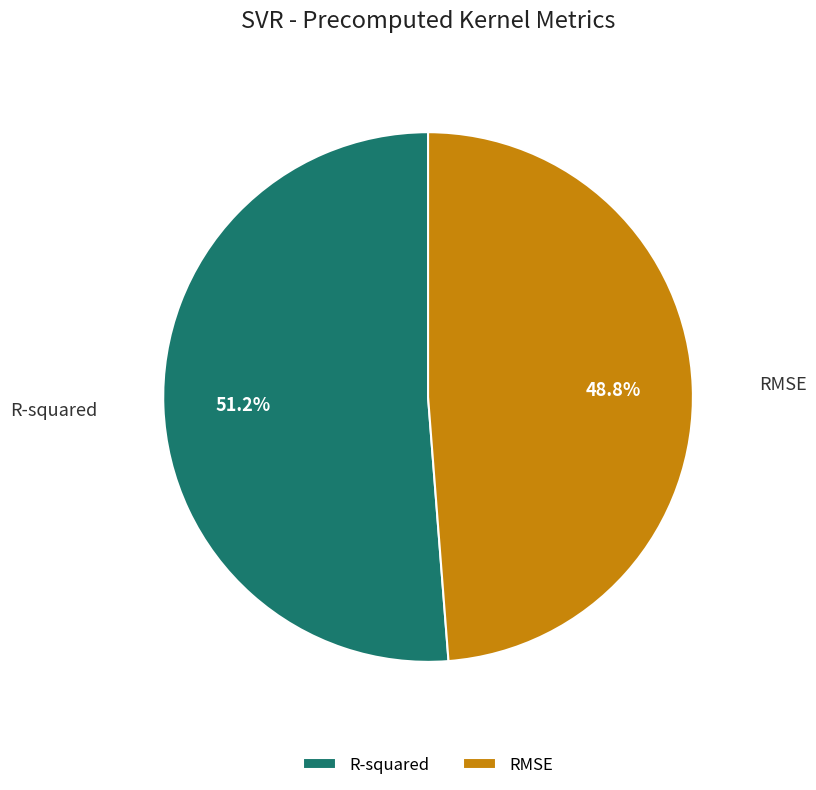

What is the smallest slice in the pie chart?

RMSE